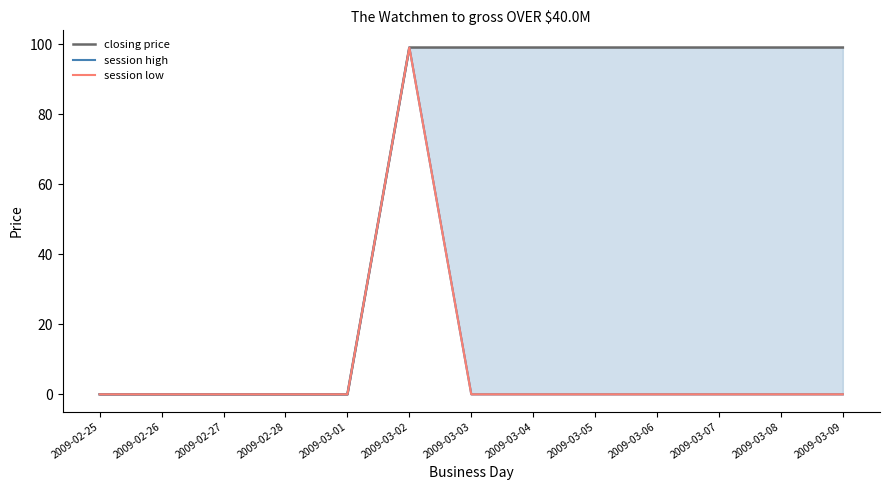

What are all the series names shown in the legend?

closing price, session high, session low